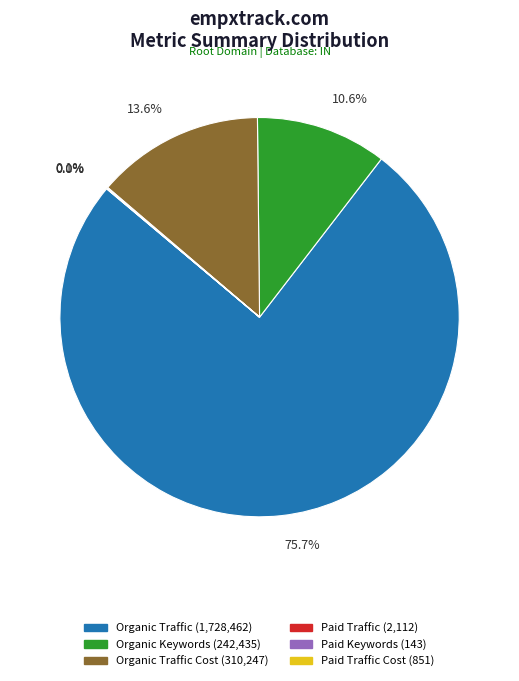

Is there any slice that represents more than half of the pie?

Yes